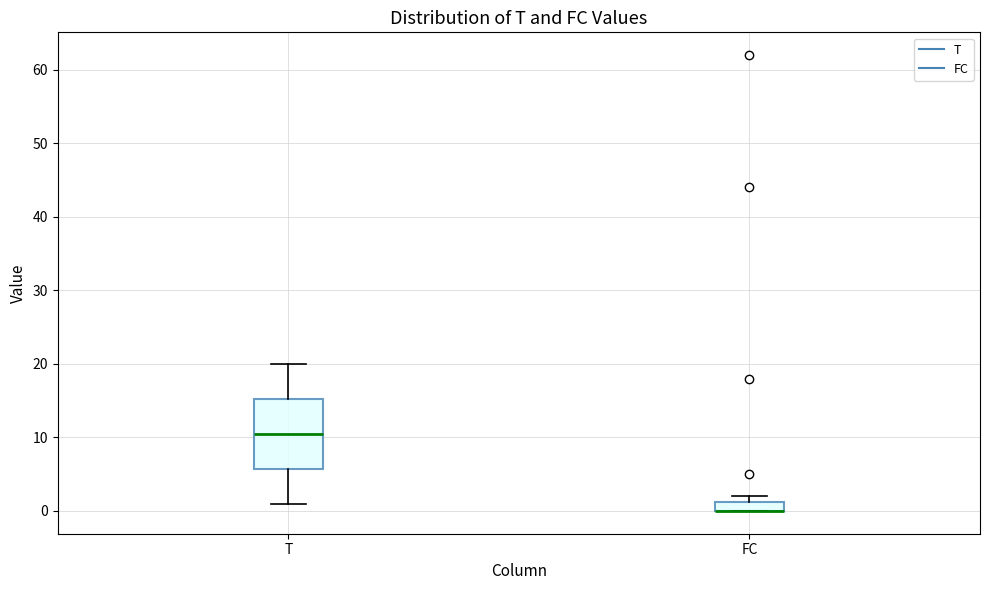

Which box is the tallest, from its lower edge to its upper edge?

T